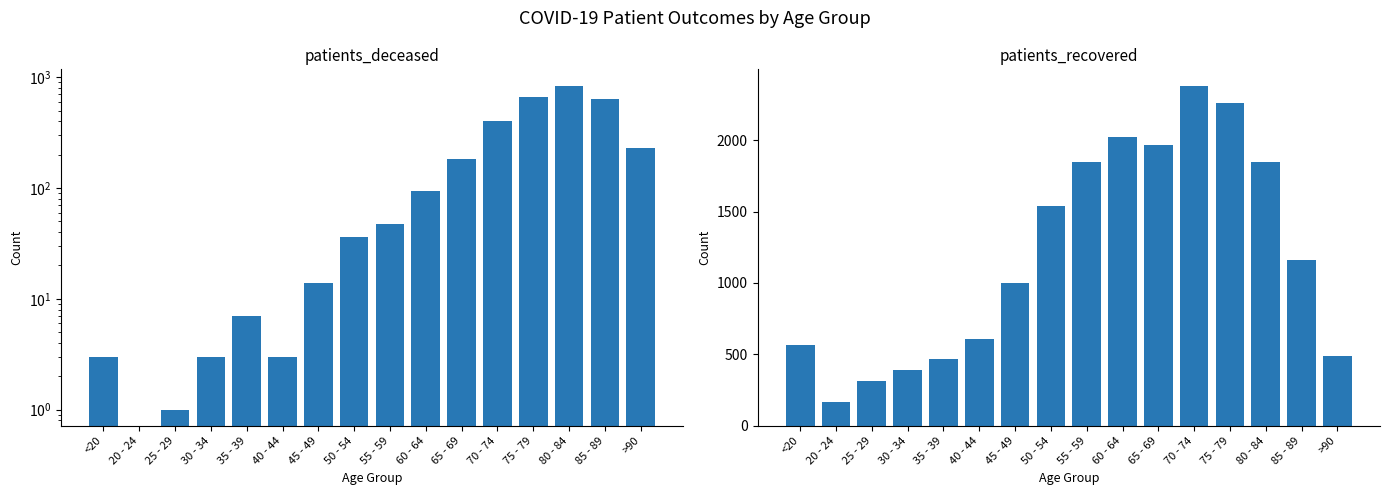

List the series in order of their peak value, highest first.

patients_recovered, patients_deceased